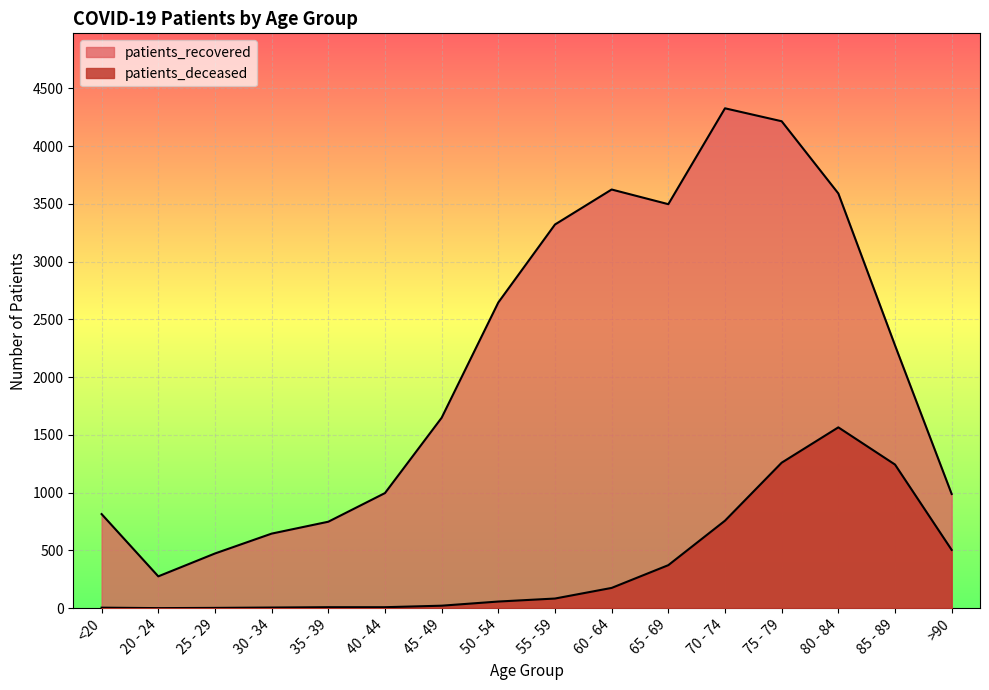

What is the sum of the patients_deceased values at 55 - 59 and 40 - 44?

91